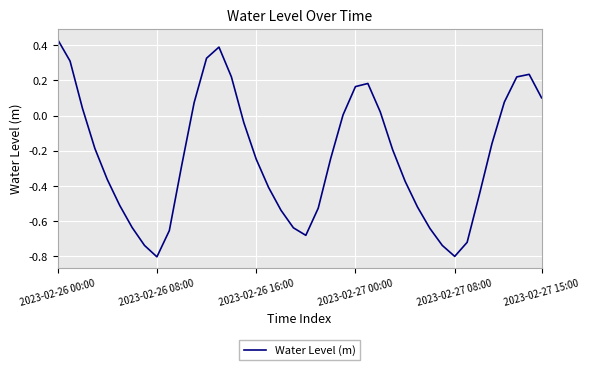

What is the difference between the maximum and minimum values?

1.2